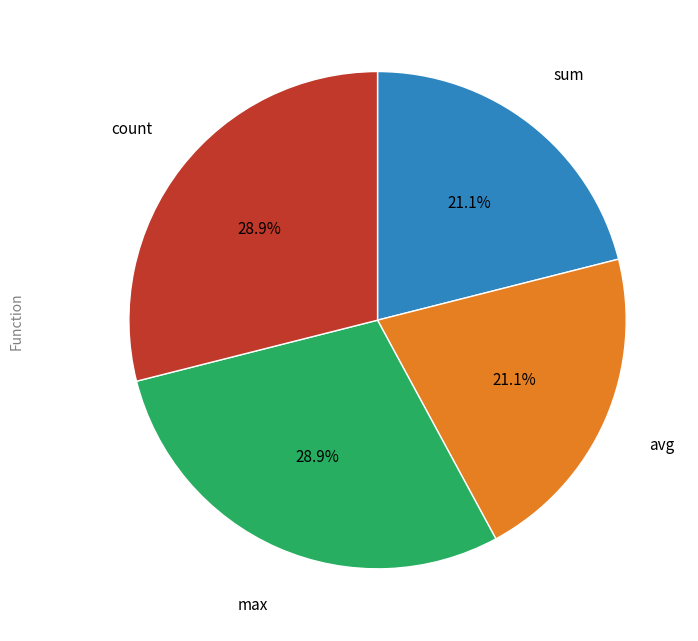

Is there a majority slice in this chart?

No